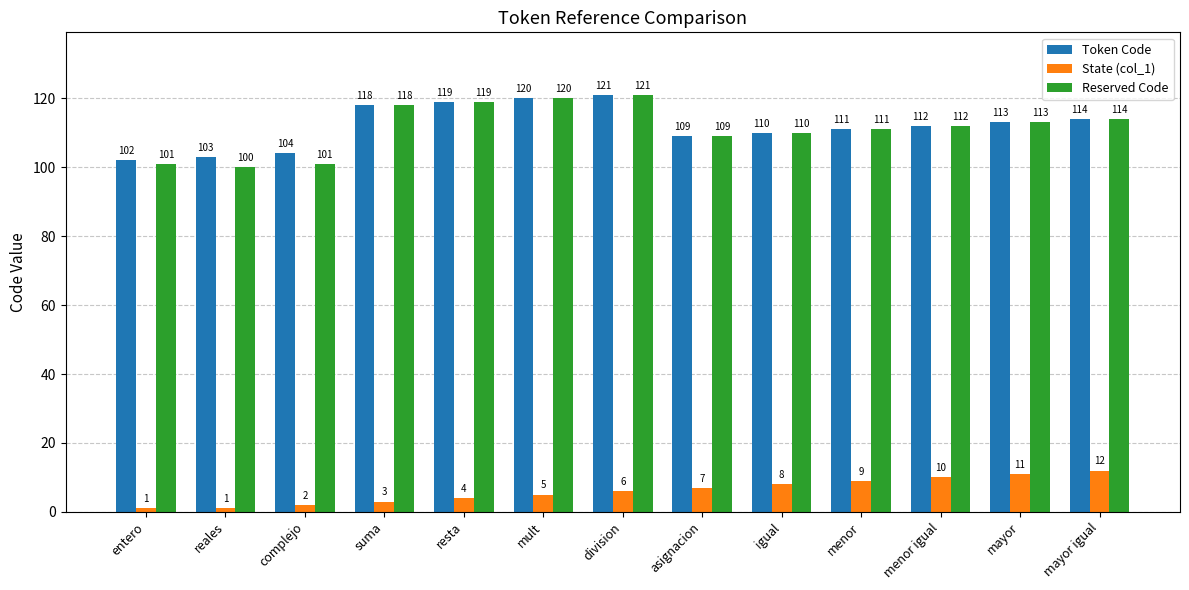

Where is Token Code nearest to the value 111?

menor